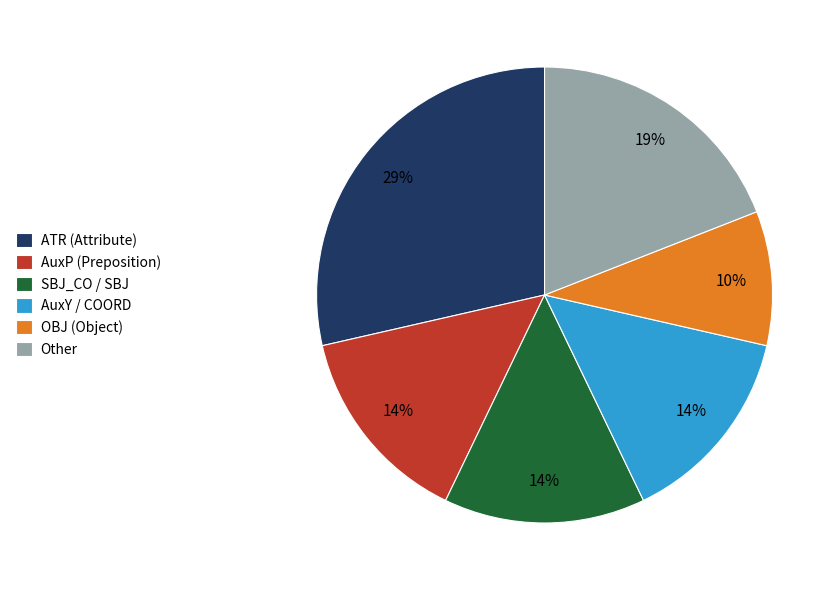

What is the smallest slice in the pie chart?

OBJ (Object)